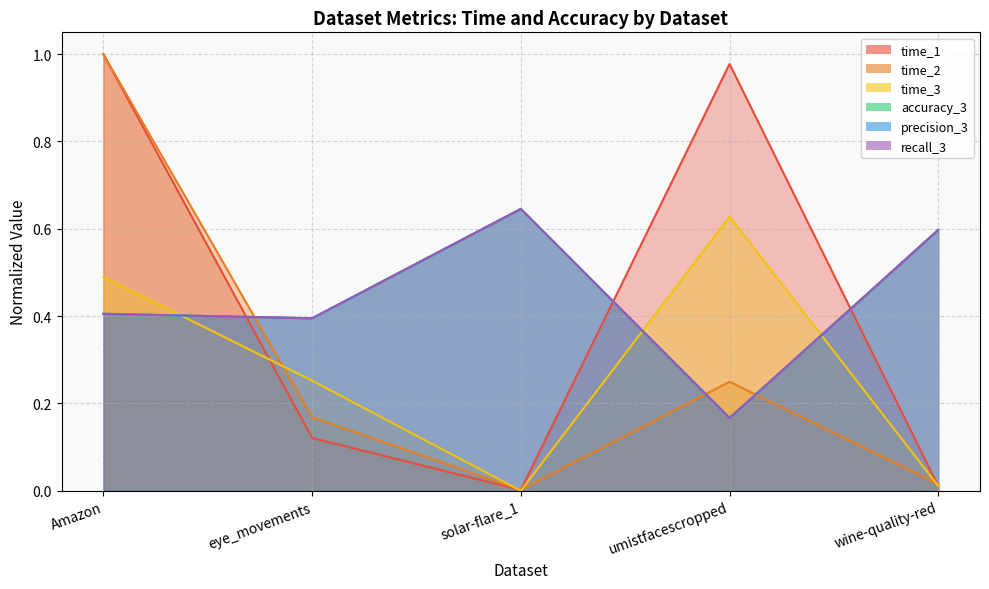

At which label is accuracy_3 closest to 0?

umistfacescropped